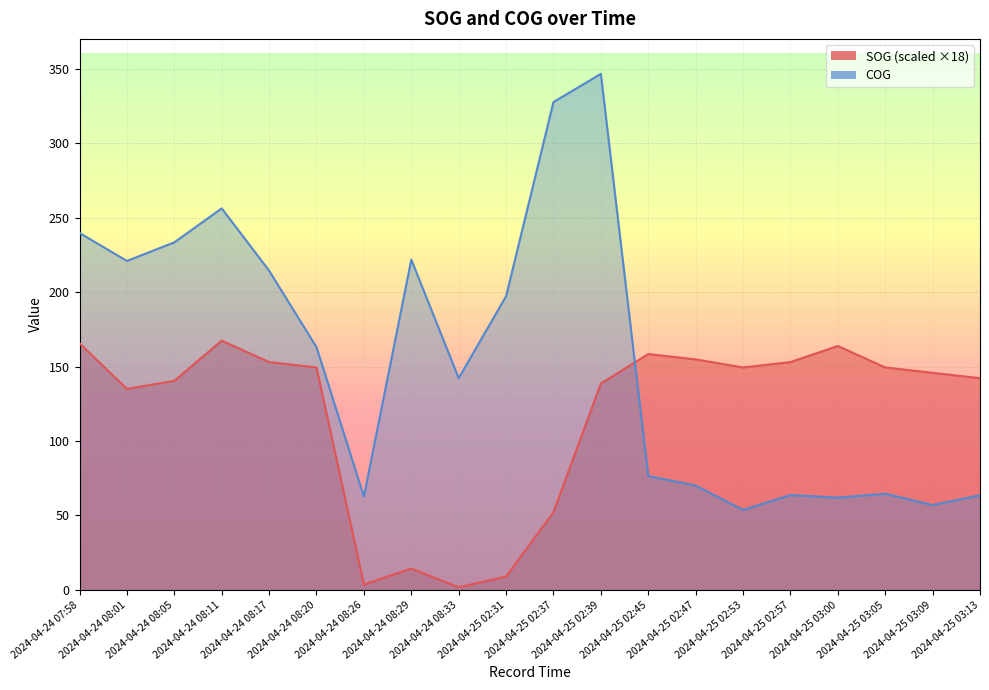

Does the chart display data point markers on the line(s)?

No